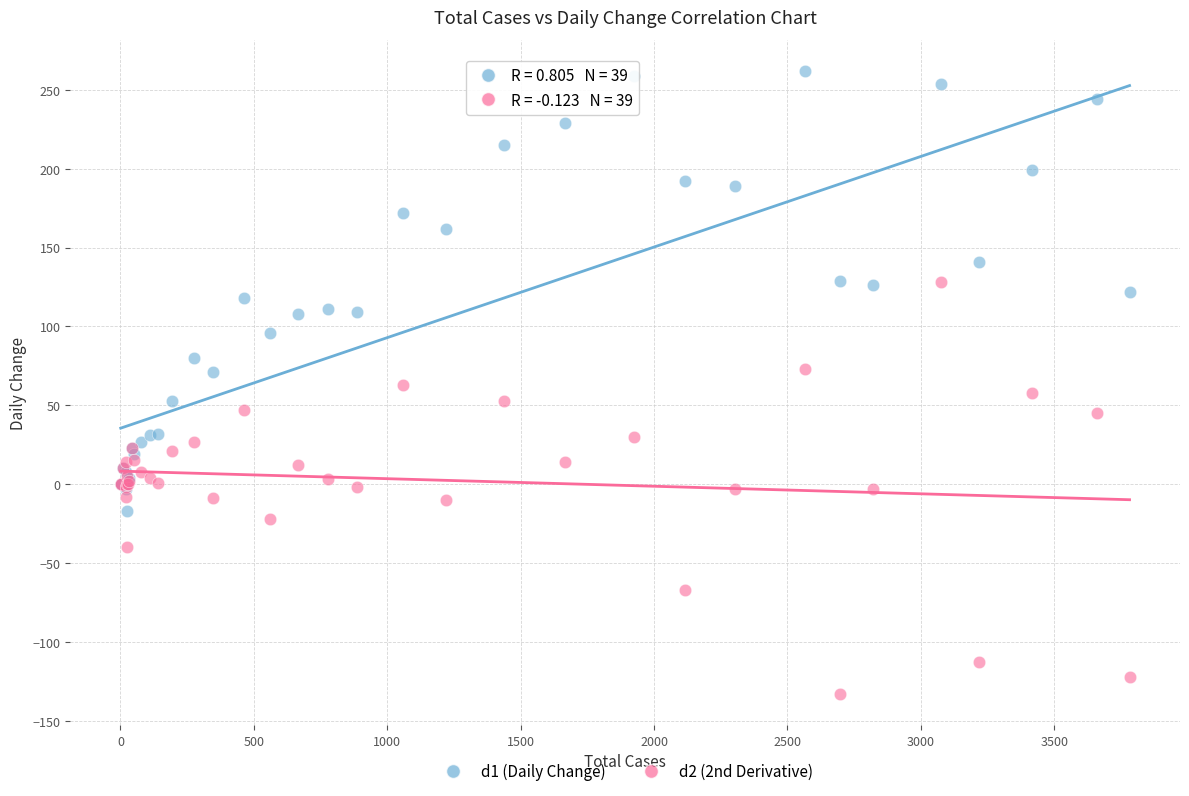

Which series has the largest Y range (max minus min)?

d1 (Daily Change)